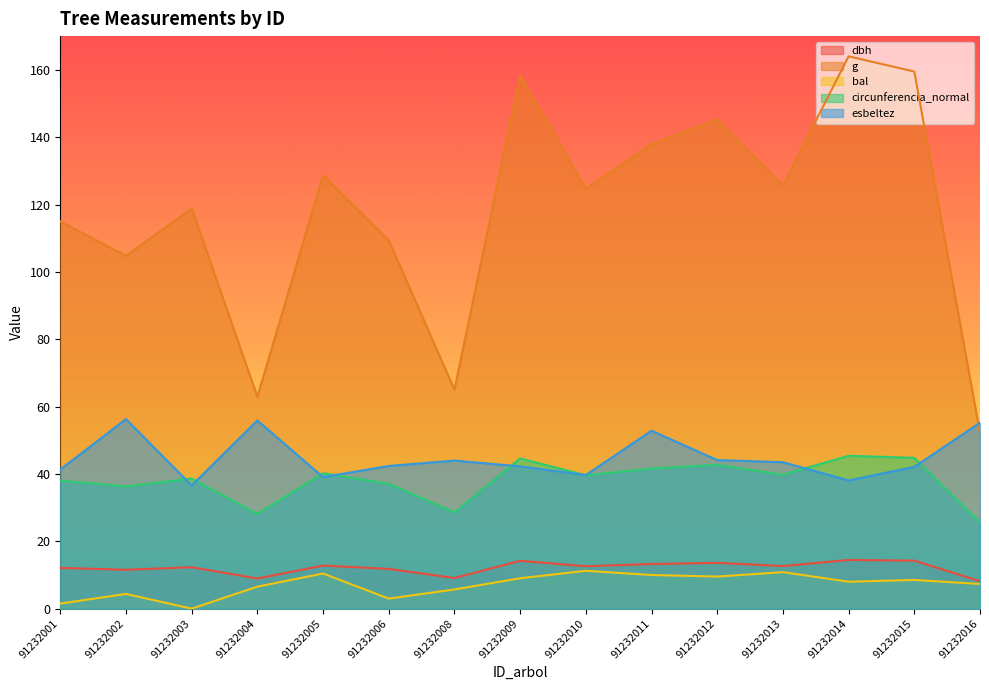

Which has a higher value, 91232008 or 91232003?

91232003